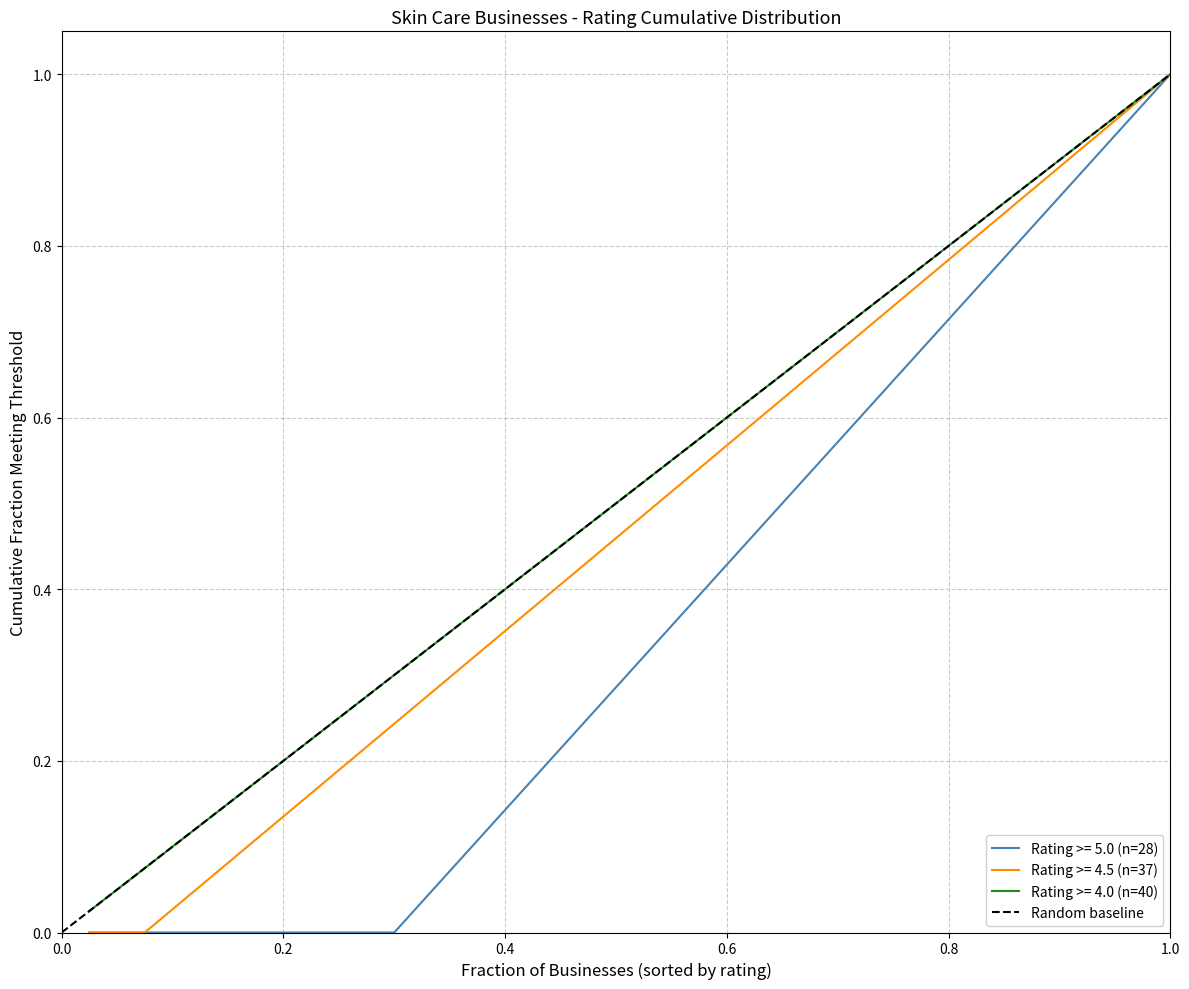

What is the difference between the maximum and minimum values?

1